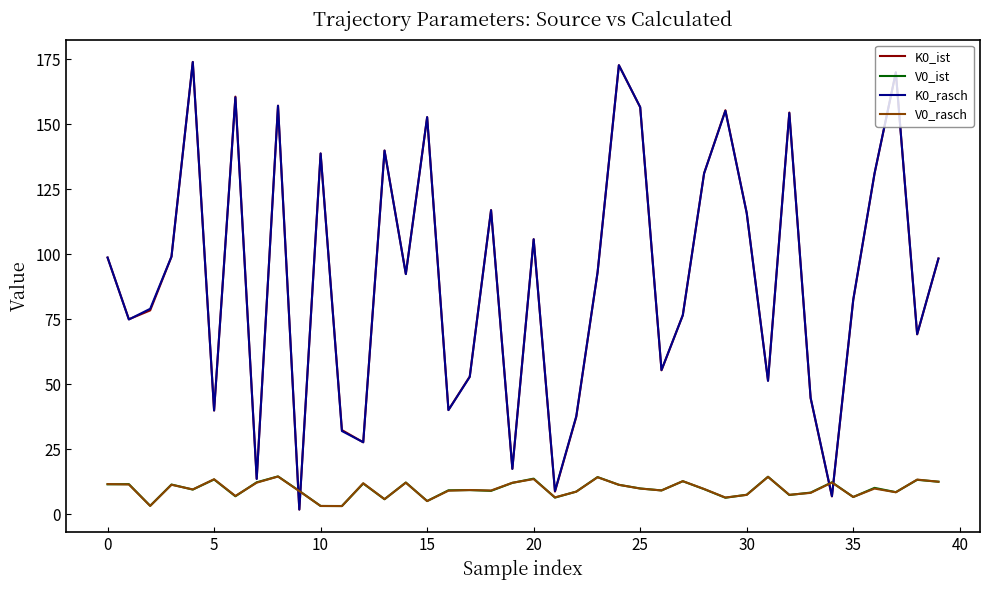

What is the highest value of the K0_rasch series?

174.0